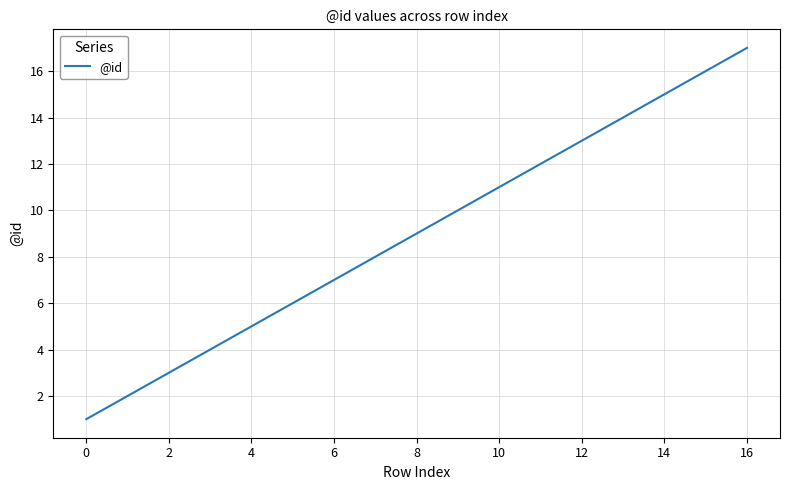

What is the greatest value displayed?

17